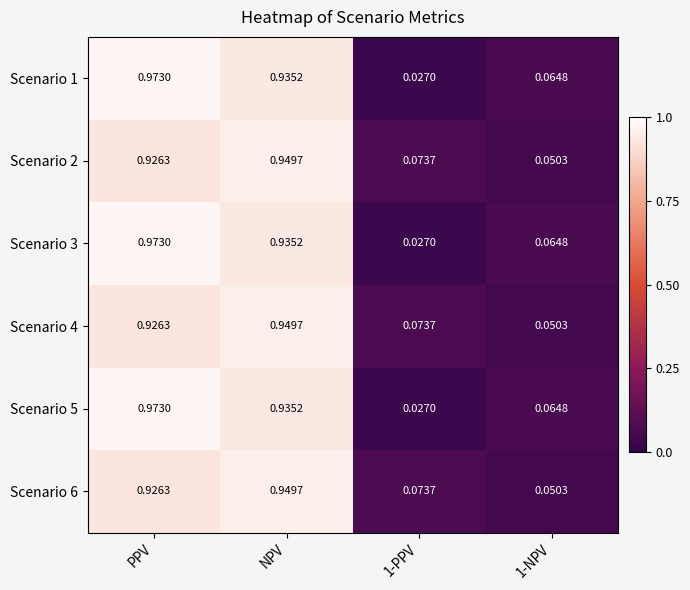

Which category has the highest value across all series?

PPV